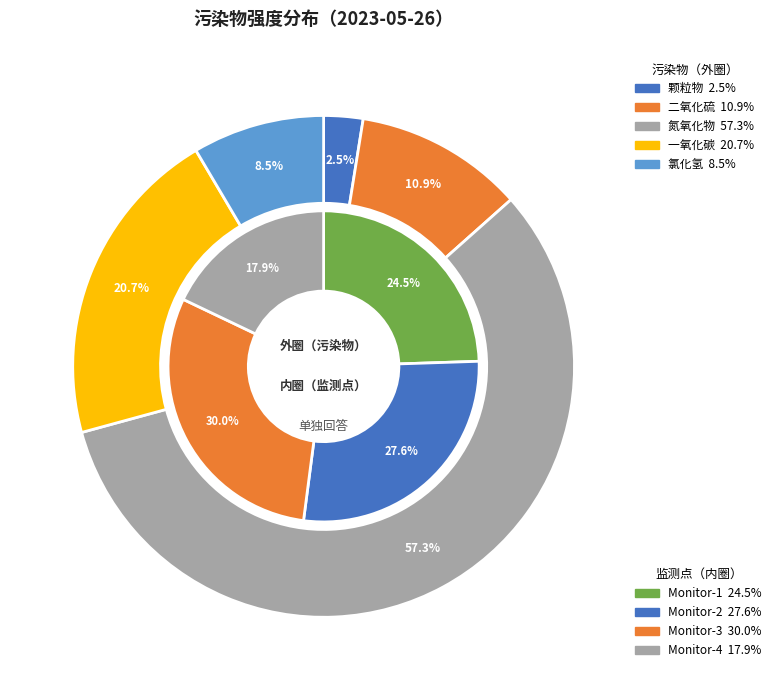

To the nearest percent, what is the combined percentage of 5AC8CE20B62DF98A1FE8B0F8A35C8976 and 5AC8CE20B62DF98AAA9853BB2050B551?

43%